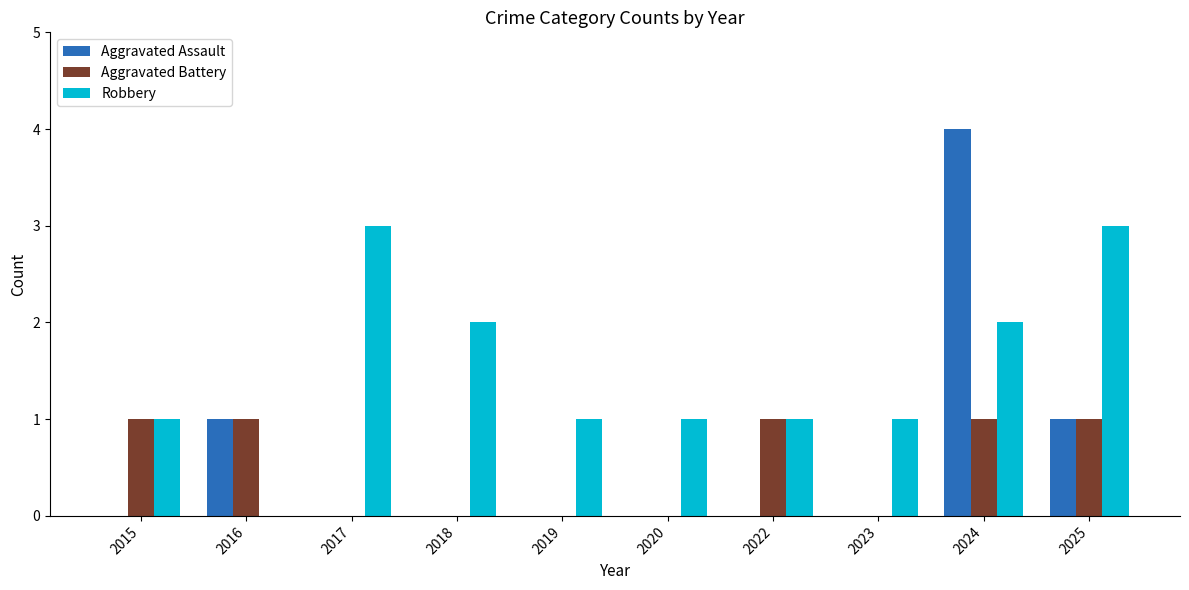

What is the total value across all series at 2023?

1